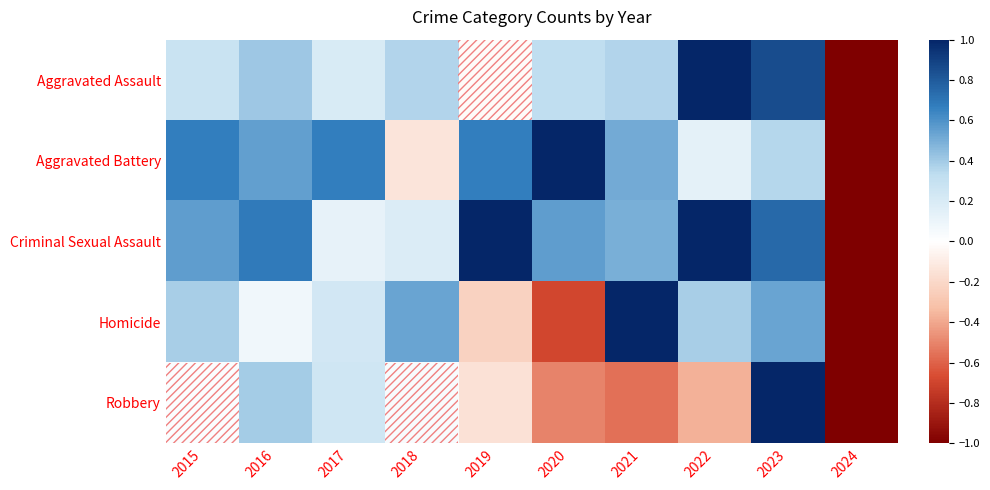

Reading left to right, list all the values displayed in this chart.

Aggravated Assault: 2015=0.3	2016=0.4	2017=0.2	2018=0.4	2019=-0.0	2020=0.3	2021=0.4	2022=1.0	2023=0.9	2024=-1.0
Aggravated Battery: 2015=0.7	2016=0.5	2017=0.7	2018=-0.1	2019=0.7	2020=1.0	2021=0.5	2022=0.1	2023=0.4	2024=-1.0
Criminal Sexual Assault: 2015=0.6	2016=0.7	2017=0.1	2018=0.2	2019=1.0	2020=0.6	2021=0.5	2022=1.0	2023=0.7	2024=-1.0
Homicide: 2015=0.4	2016=0.1	2017=0.2	2018=0.5	2019=-0.2	2020=-0.7	2021=1.0	2022=0.4	2023=0.5	2024=-1.0
Robbery: 2015=0.0	2016=0.4	2017=0.2	2018=0.0	2019=-0.2	2020=-0.5	2021=-0.6	2022=-0.4	2023=1.0	2024=-1.0